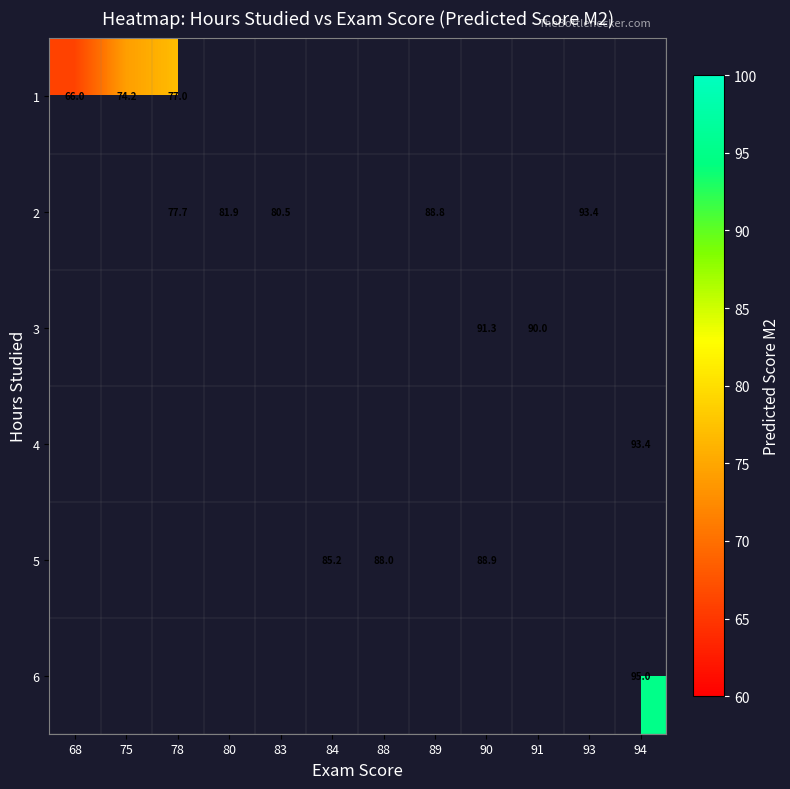

The 3 series shows 49.5 at 90. True or false?

False